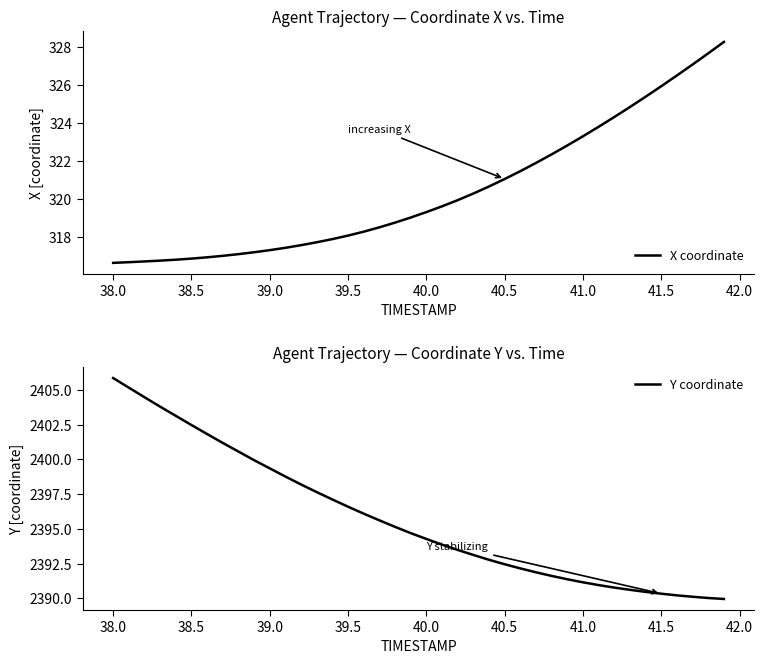

Reading left to right, list all the values displayed in this chart.

X coordinate: 316.6	316.7	316.7	316.7	316.8	316.8	316.9	317.0	317.1	317.2	317.3	317.4	317.6	317.7	317.9	318.1	318.3	318.5	318.7	319.0	319.3	319.6	319.9	320.3	320.6	321.0	321.5	321.9	322.3	322.8	323.3	323.8	324.3	324.8	325.4	325.9	326.5	327.1	327.7	328.3
Y coordinate: 2405.9	2405.2	2404.5	2403.8	2403.1	2402.5	2401.8	2401.2	2400.6	2399.9	2399.4	2398.8	2398.2	2397.7	2397.1	2396.6	2396.1	2395.6	2395.2	2394.7	2394.3	2393.9	2393.5	2393.1	2392.8	2392.5	2392.2	2391.9	2391.6	2391.4	2391.2	2391.0	2390.8	2390.6	2390.5	2390.3	2390.2	2390.1	2390.0	2390.0